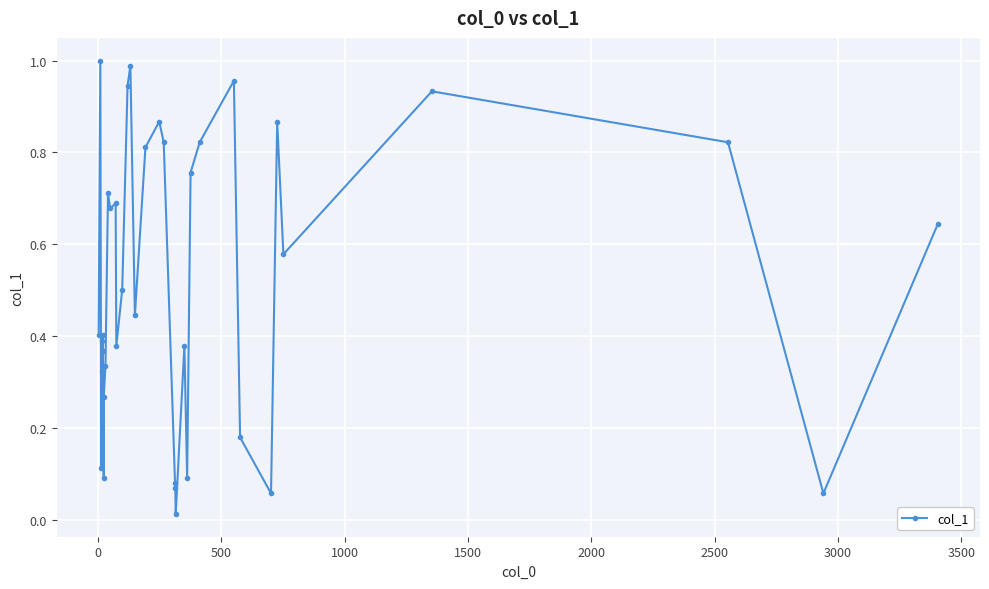

How many lines are shown in the chart?

1